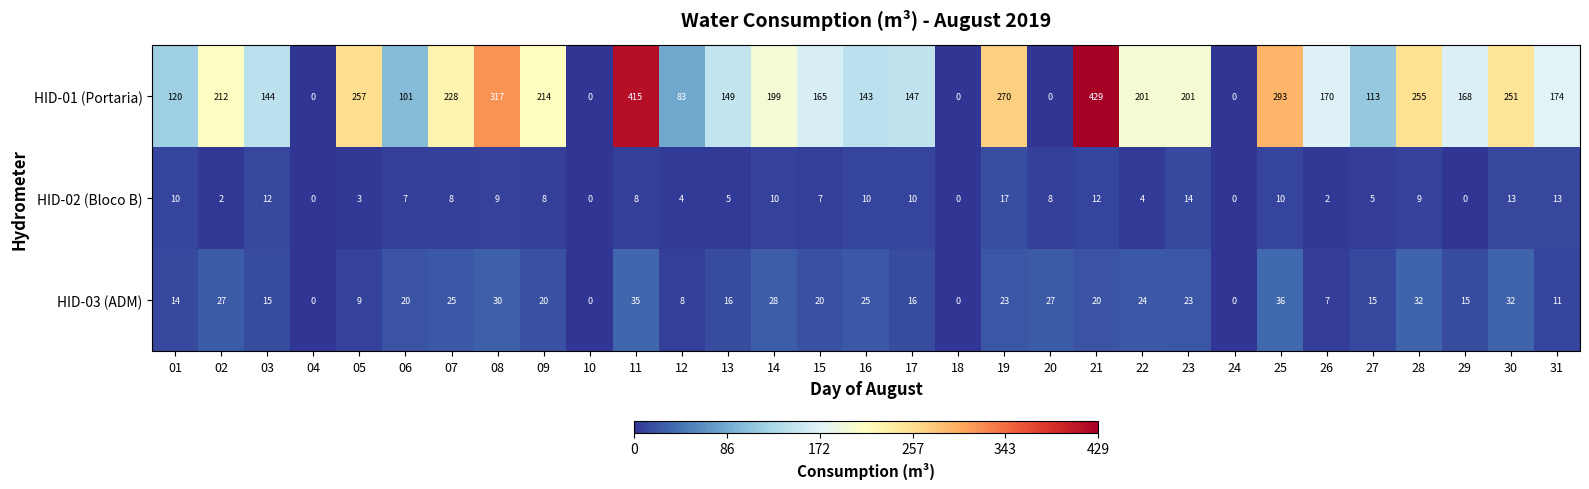

What is the spread (max minus min) of values at 02?

210